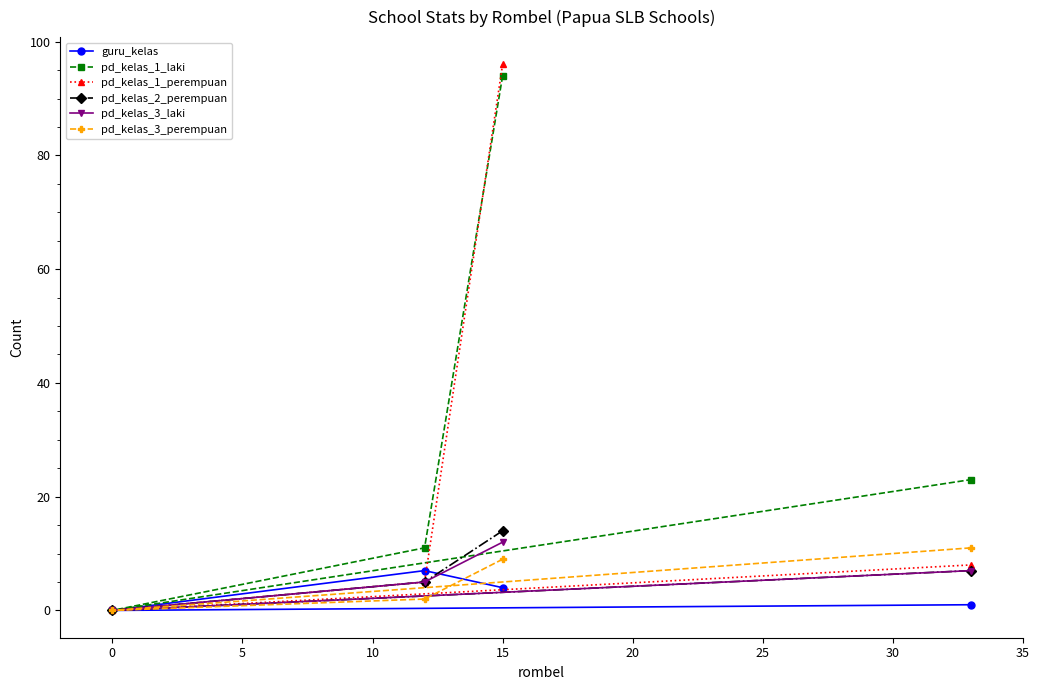

How many categories are shown in the chart?

4